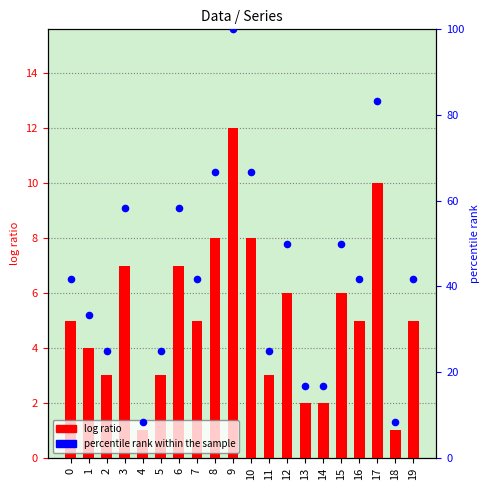

Which series contains the highest Y value?

percentile rank within the sample